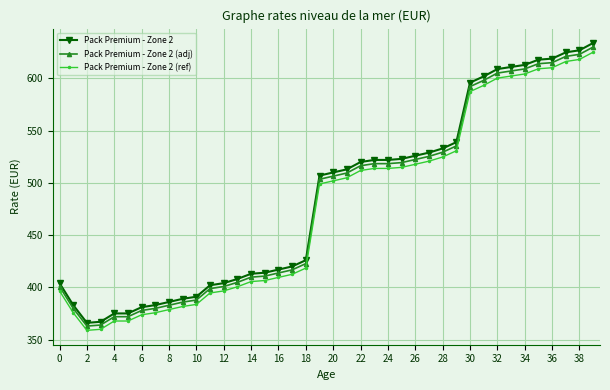

True or false: Pack Premium - Zone 2 (adj) and Pack Premium - Zone 2 intersect in this chart.

False